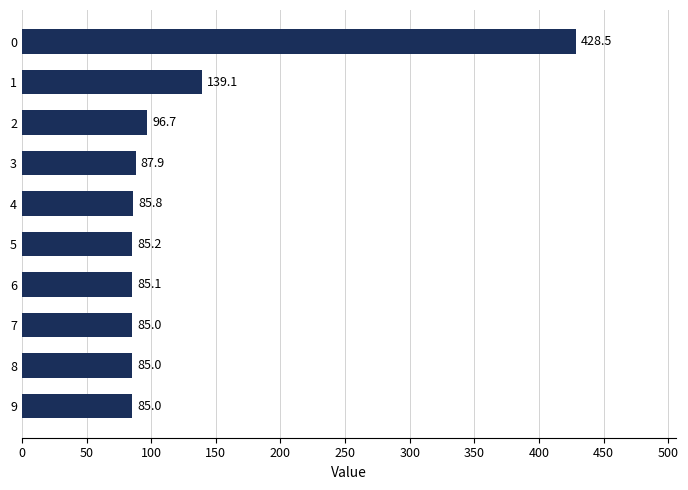

What is the sum of the values at 0 and 8?

513.5